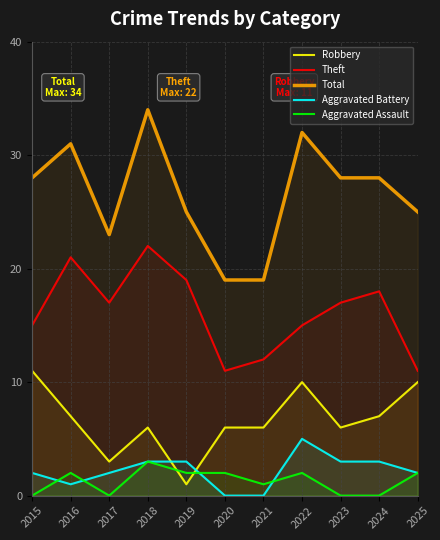

Is the value of Aggravated Assault at 2016 greater than the value of Total at 2023?

No